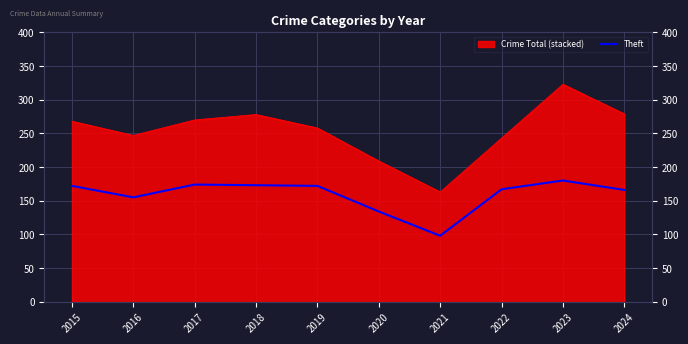

How many lines are shown in the chart?

1